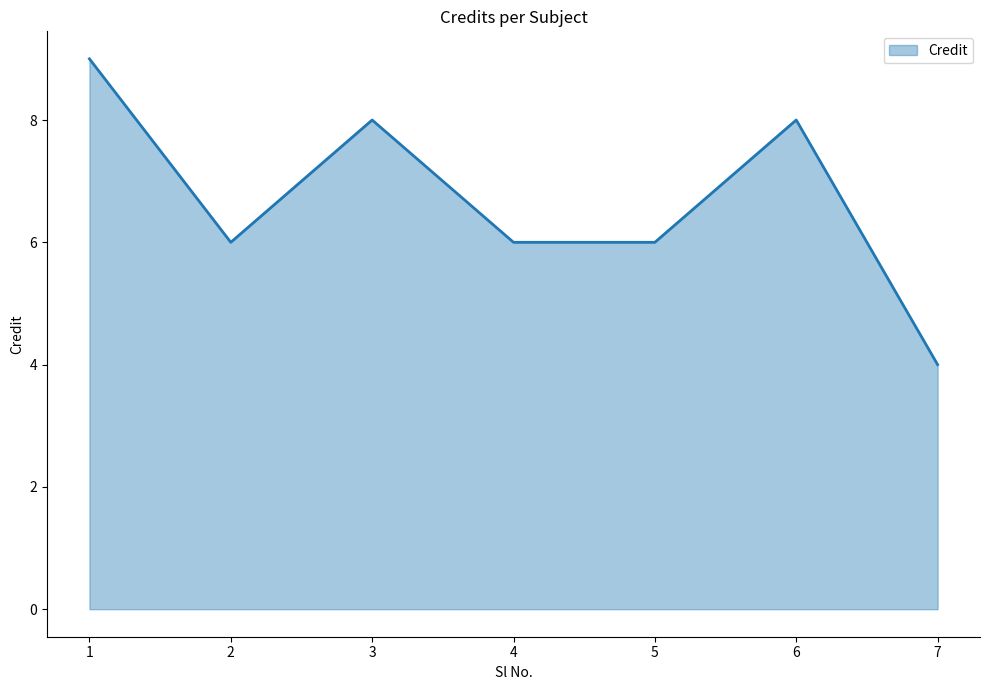

What is the minimum value shown in the chart?

4